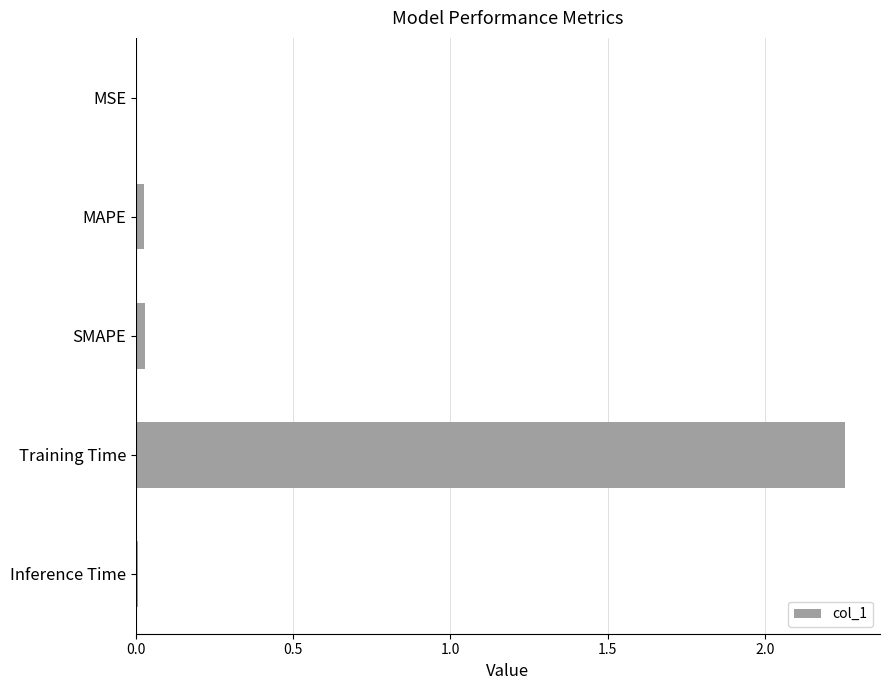

At which category does the chart reach its peak across all series?

Training Time